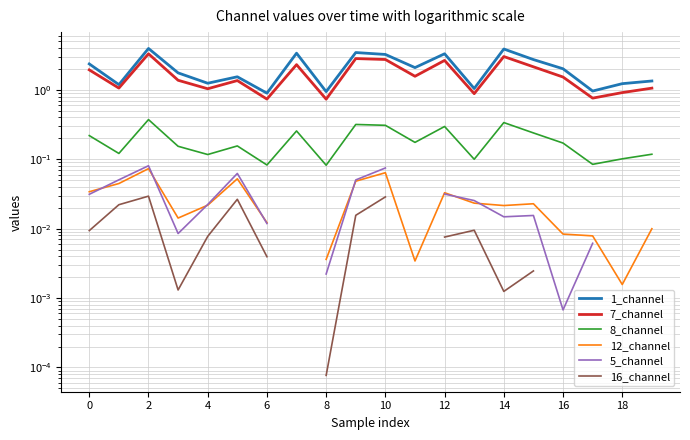

What are all the series names shown in the legend?

1_channel, 7_channel, 8_channel, 12_channel, 5_channel, 16_channel